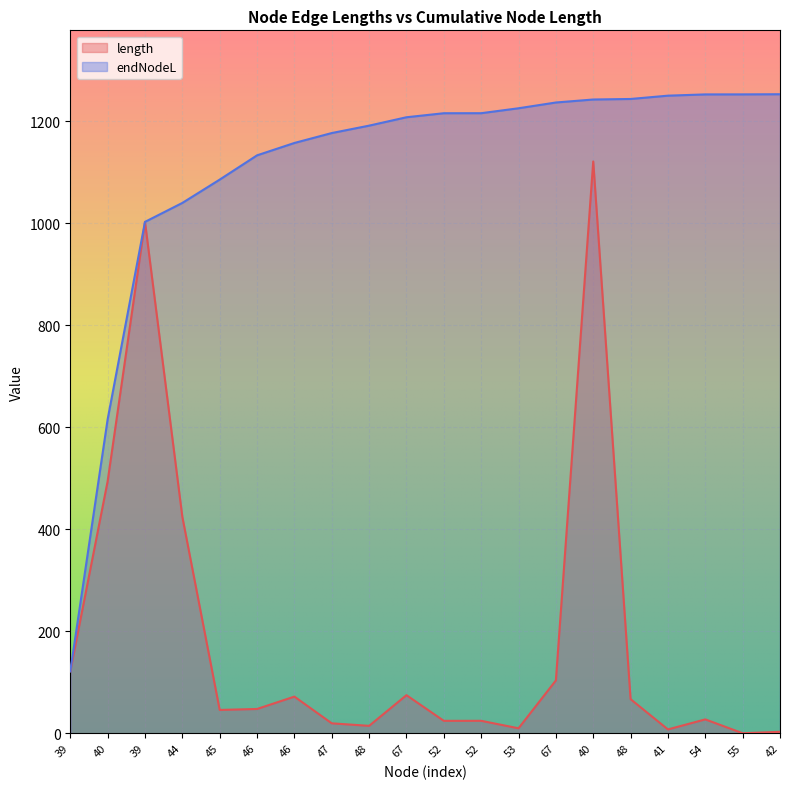

What is the average value of the length series?

185.2